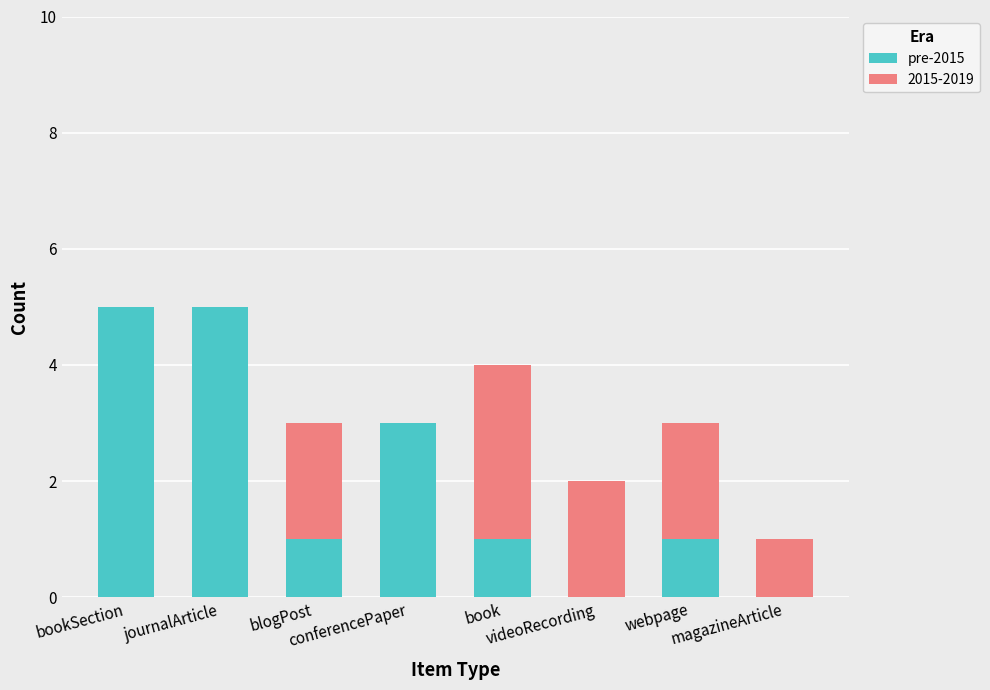

Are the bars horizontal?

No